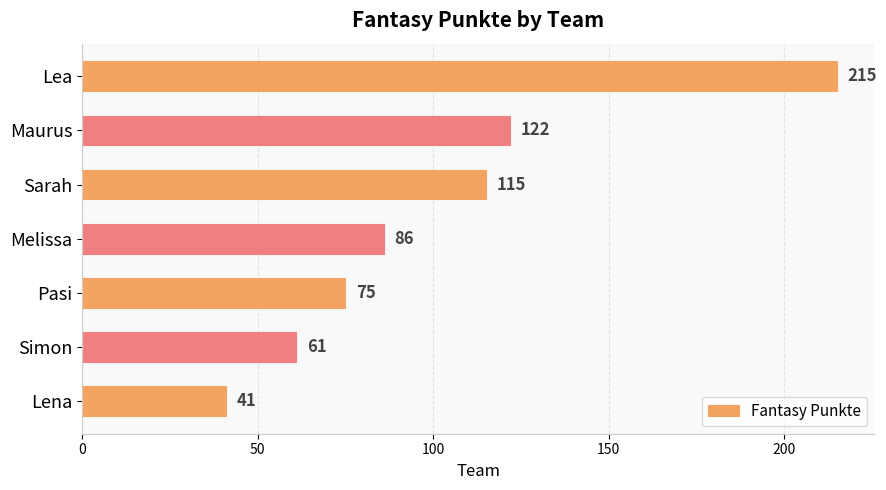

Rank the categories by value from highest to lowest.

Lea, Maurus, Sarah, Melissa, Pasi, Simon, Lena